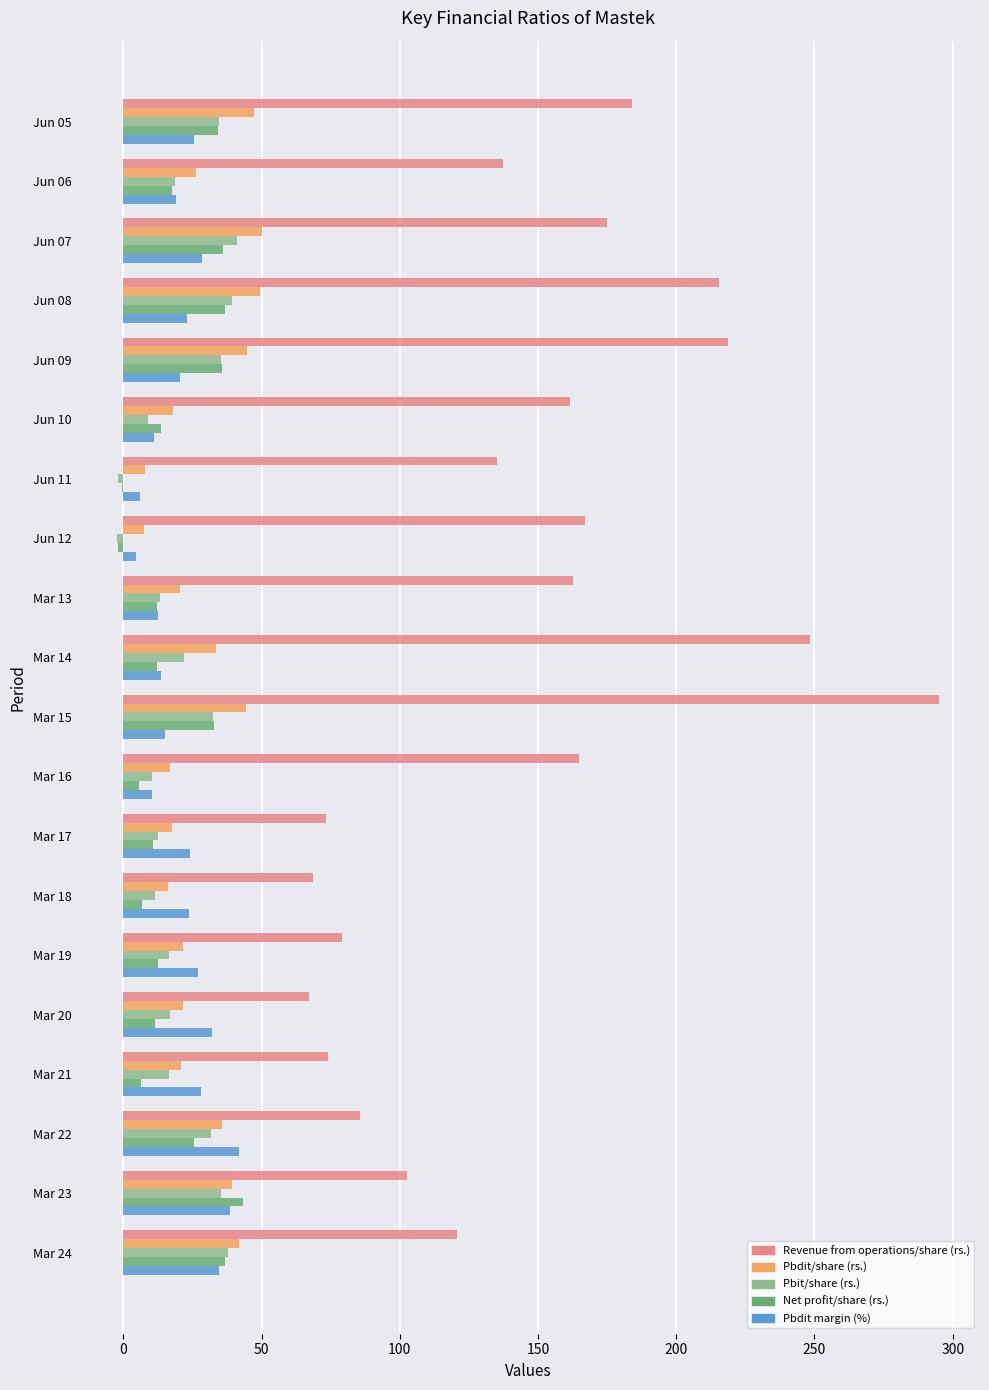

How many categories are shown in the chart?

20